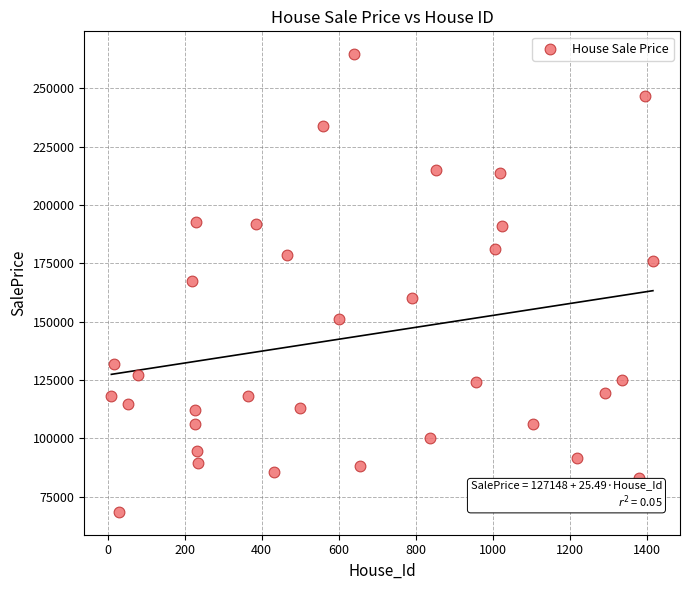

What is the range of X values (max minus min)?

1406